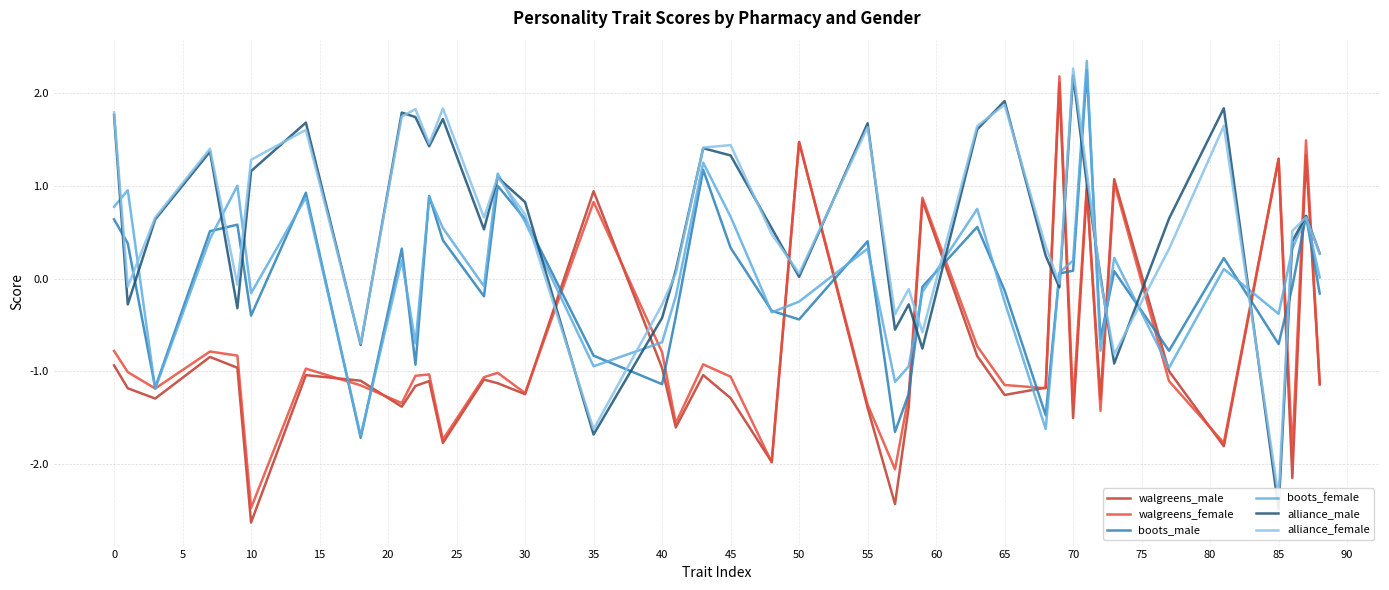

Which series ends up on top after the final intersection of boots_male and walgreens_male?

boots_male